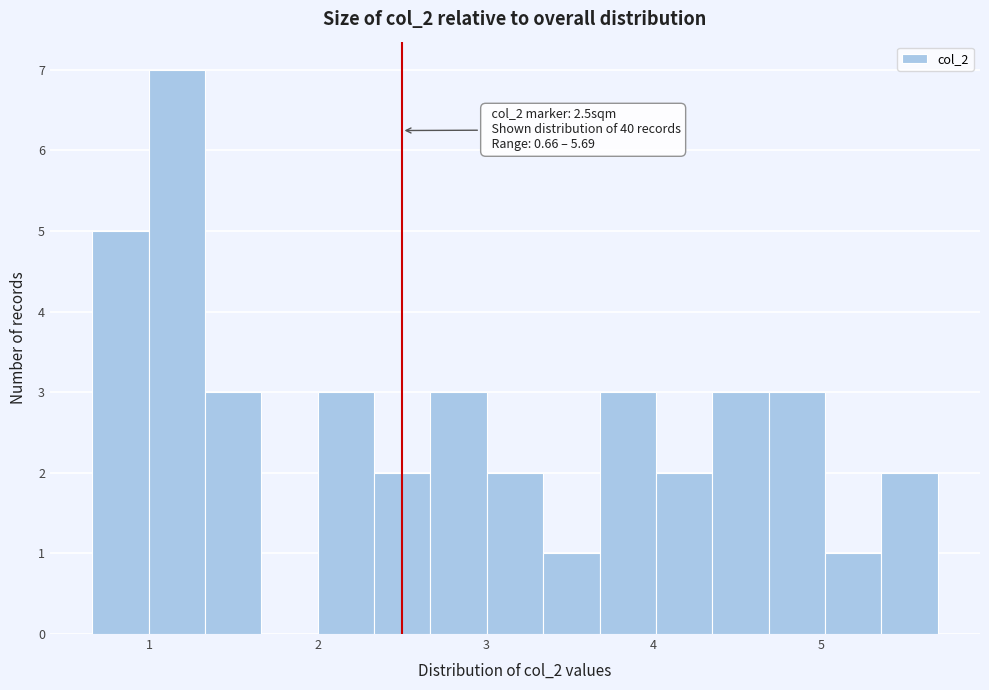

Read against the x-axis, roughly where is the centre of the tallest bar?

1.2